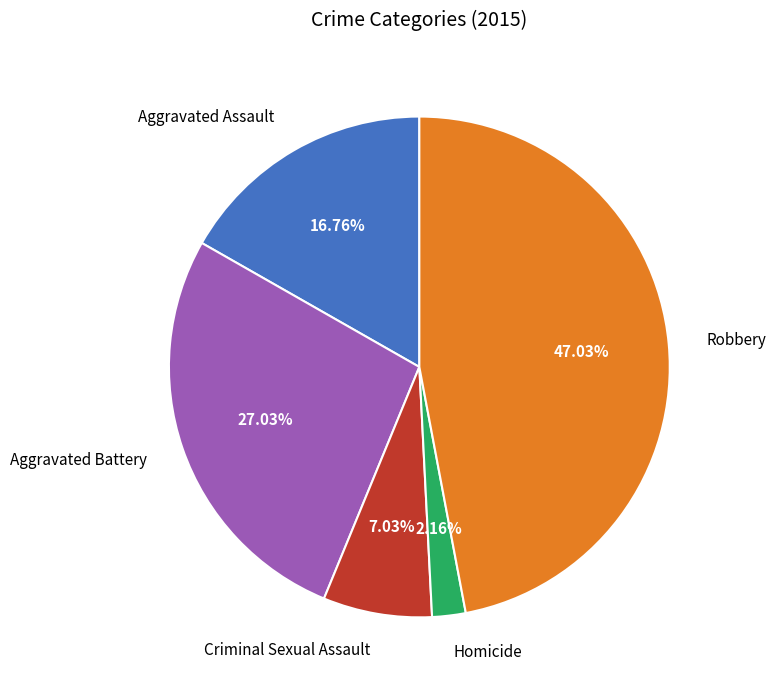

Is the sum of Aggravated Assault and Homicide greater than half?

No